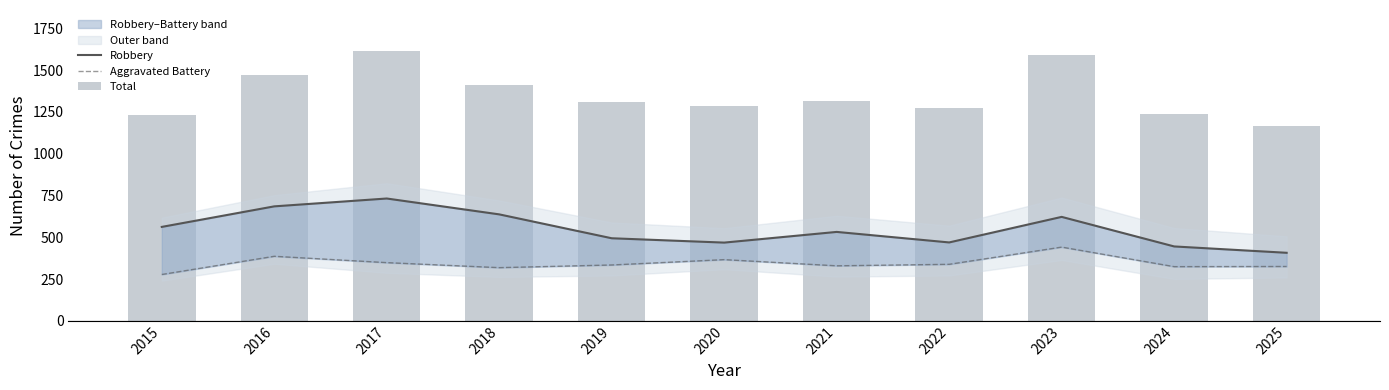

What is the difference between the maximum and minimum values in the Robbery series?

325